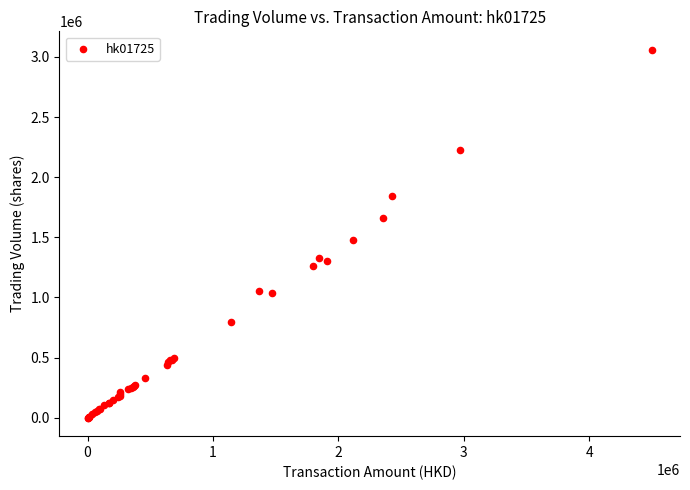

What Y value in the scatter plot is closest to 1530000?

1475000